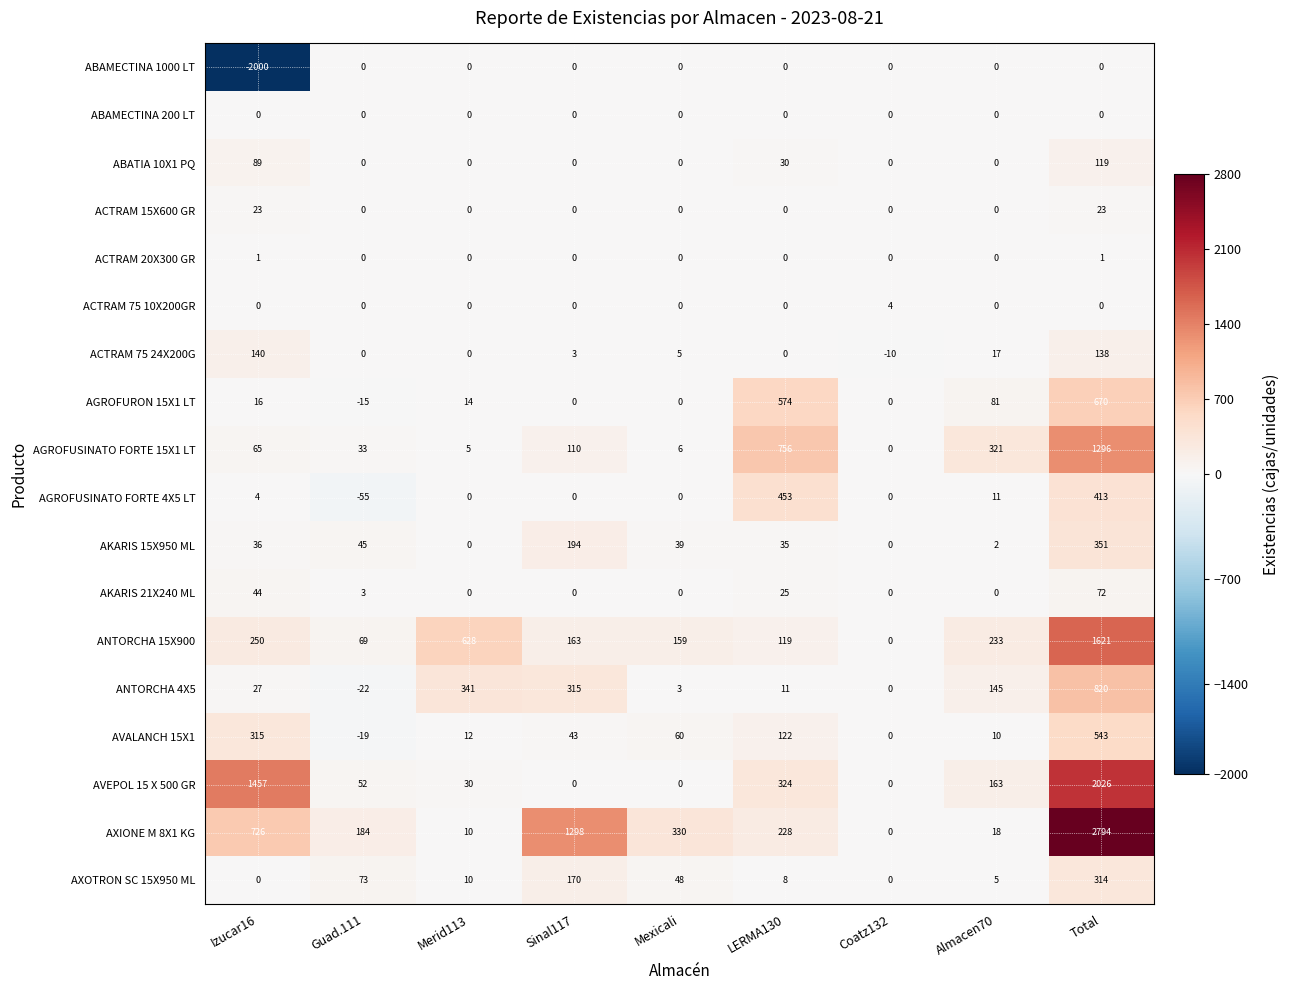

How many series are shown in this chart?

18